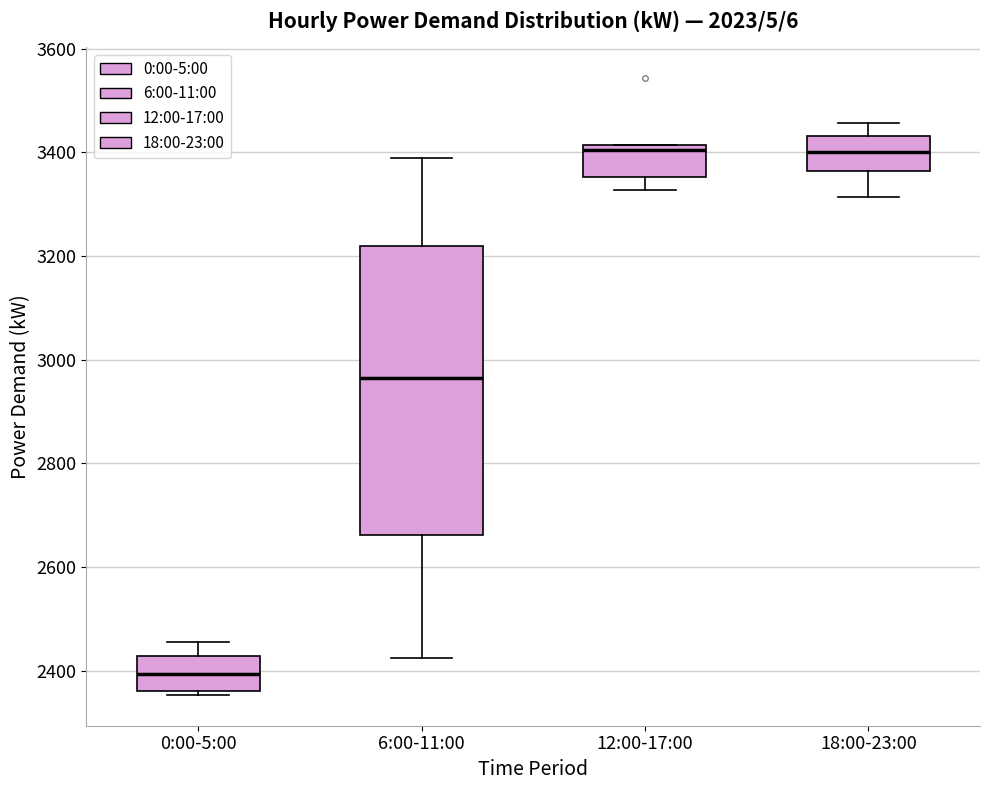

Reading left to right, transcribe this box plot: for each box, give where its median line is, the range the box spans, and where its two whiskers end, as read against the y-axis. The values are not printed on the chart, so give them approximately, as read against the axis.

0:00-5:00: median 2400, box 2360 to 2420, whiskers 2360 (just below the box's lower edge) to 2460
6:00-11:00: median 2960, box 2660 to 3220, whiskers 2420 to 3400
12:00-17:00: median 3400, box 3360 to 3420, whiskers 3320 to 3420
18:00-23:00: median 3400, box 3360 to 3440, whiskers 3320 to 3460